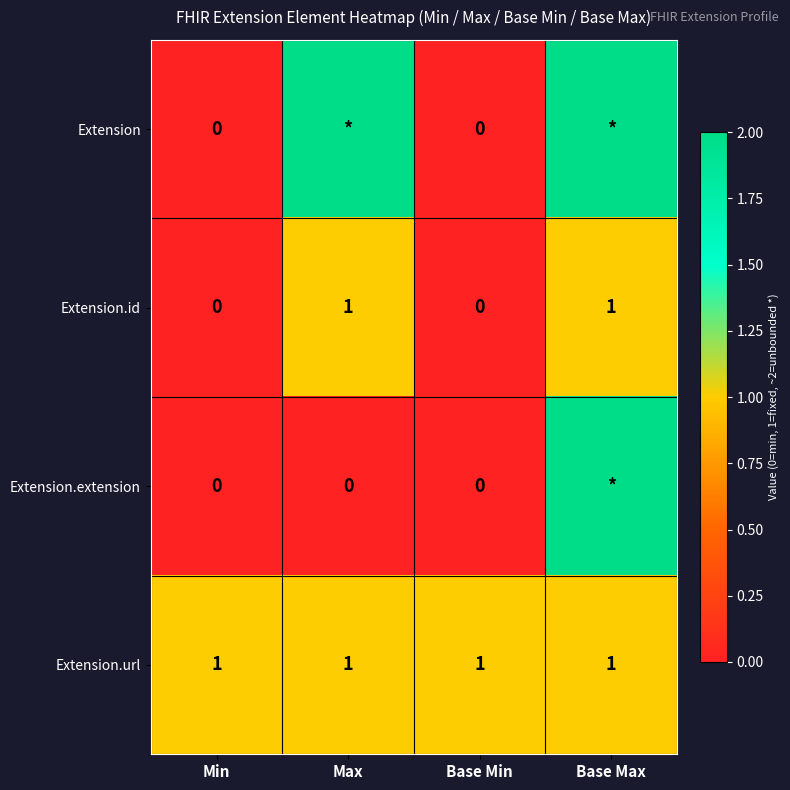

Is the value of Extension.url at Base Min greater than the value of Extension at Min?

Yes